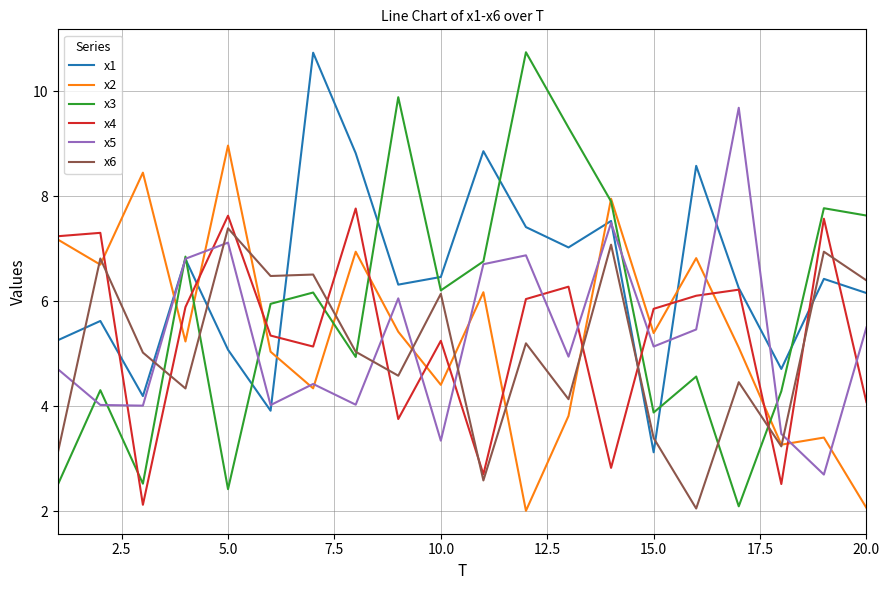

What are all the series names shown in the legend?

x1, x2, x3, x4, x5, x6